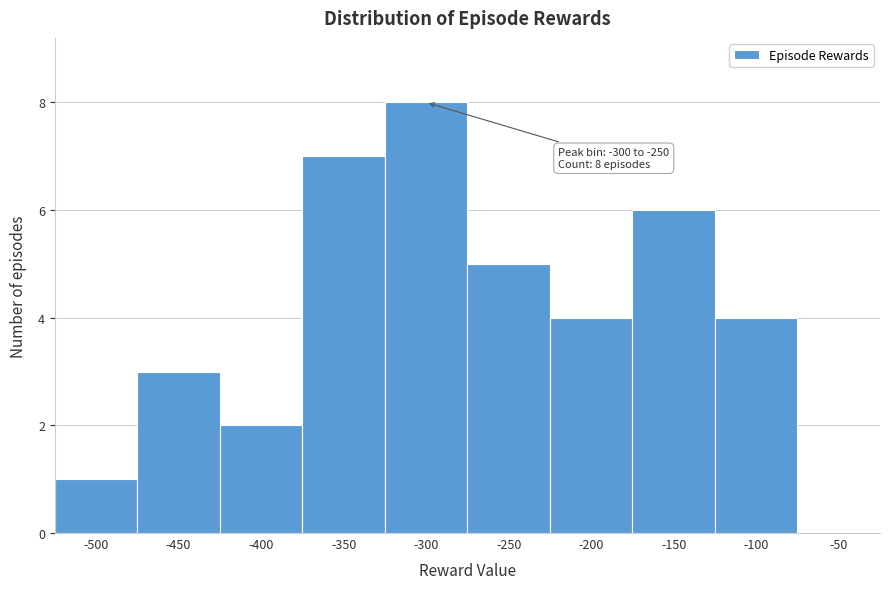

Reading left to right, extract all data points from this chart.

-500=1	-450=3	-400=2	-350=7	-300=8	-250=5	-200=4	-150=6	-100=4	-50=0